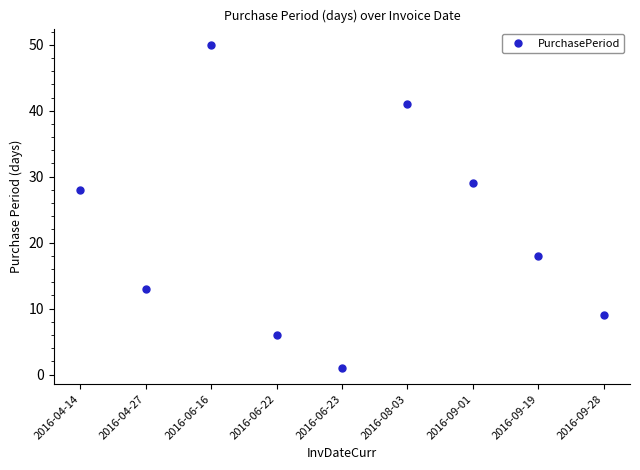

True or false: the data shows 14 at 2016-09-28.

False